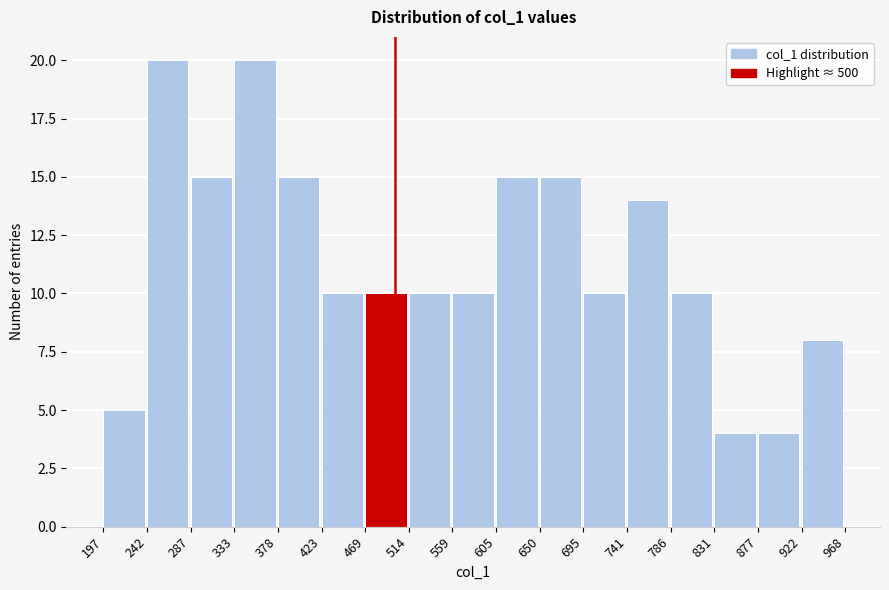

Reading left to right, transcribe this chart: for each bar, give the range it covers on the x-axis and its height. The values are not printed on the chart, so give them approximately, as read against the axis.

197 to 242: 5
242 to 287: 20
287 to 333: 15
333 to 378: 20
378 to 423: 15
423 to 469: 10
469 to 514: 10
514 to 559: 10
559 to 605: 10
605 to 650: 15
650 to 695: 15
695 to 741: 10
741 to 786: 14
786 to 831: 10
831 to 877: 4
877 to 922: 4
922 to 968: 8